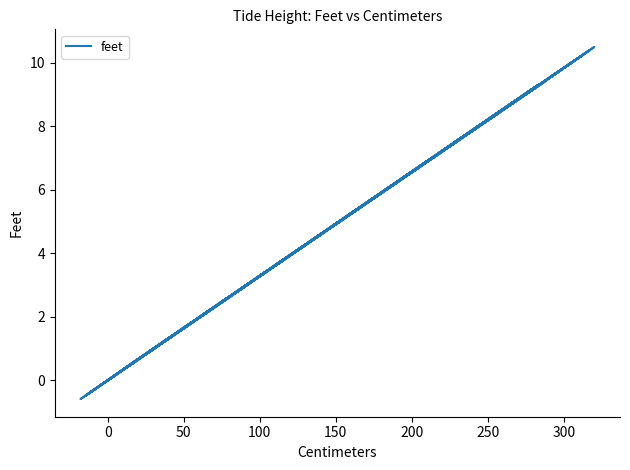

What is the value of the 4th point from the left?

9.3